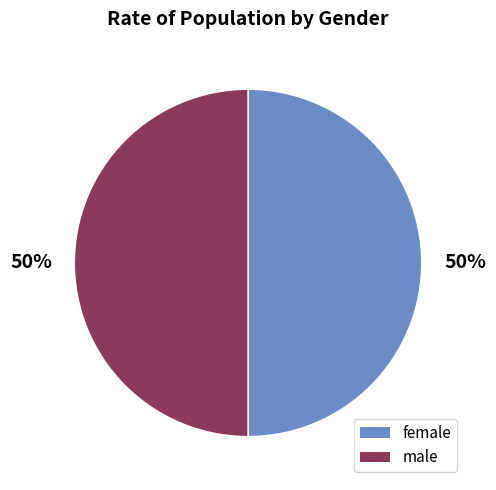

What percentage is the male slice, to the nearest percent?

50%